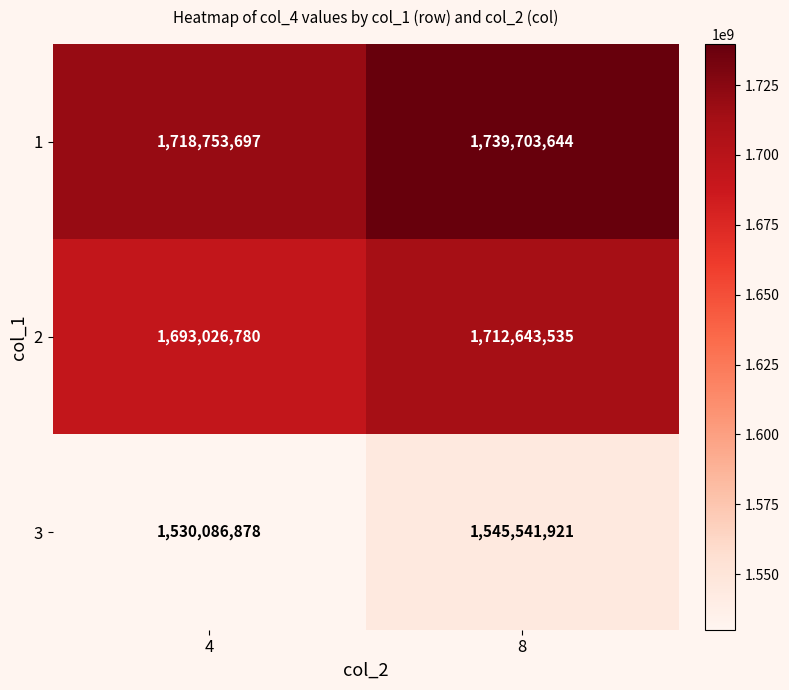

What is the difference between the maximum and minimum values in the 3 series?

15455043